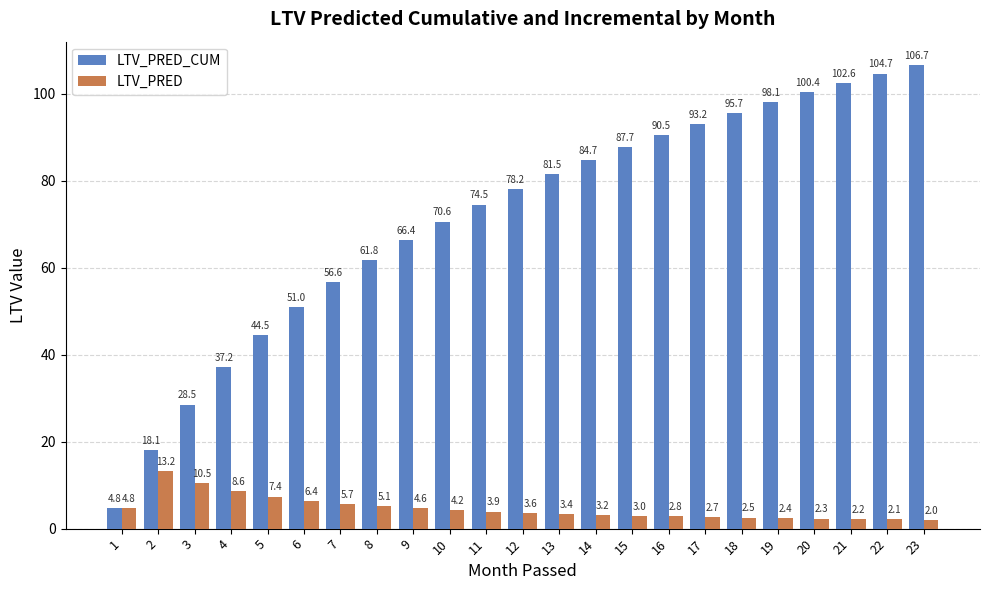

Rank the series by their average value, from highest to lowest.

LTV_PRED_CUM, LTV_PRED